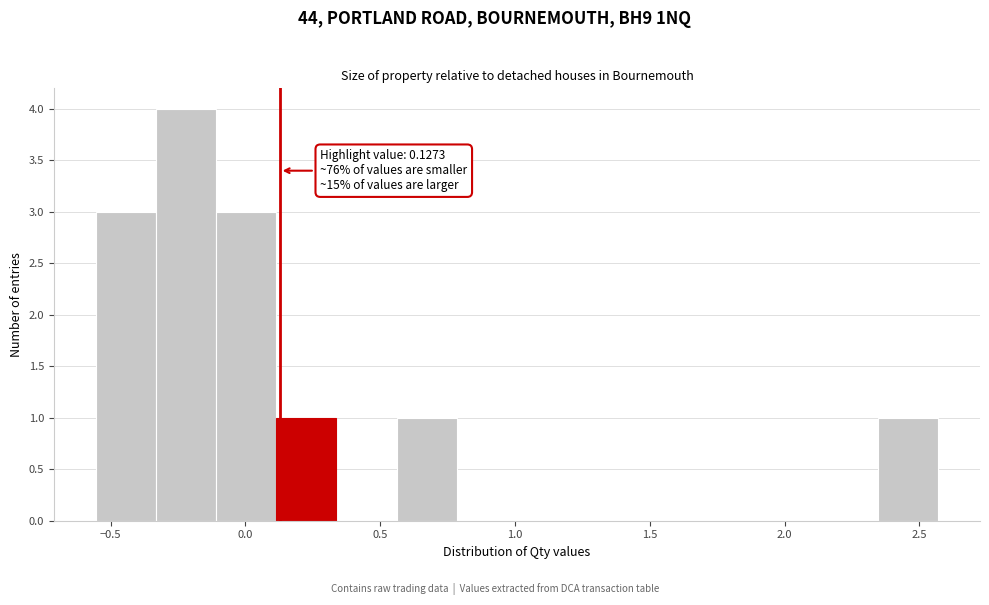

Which range on the x-axis has the tallest bar?

-0.35 to -0.10